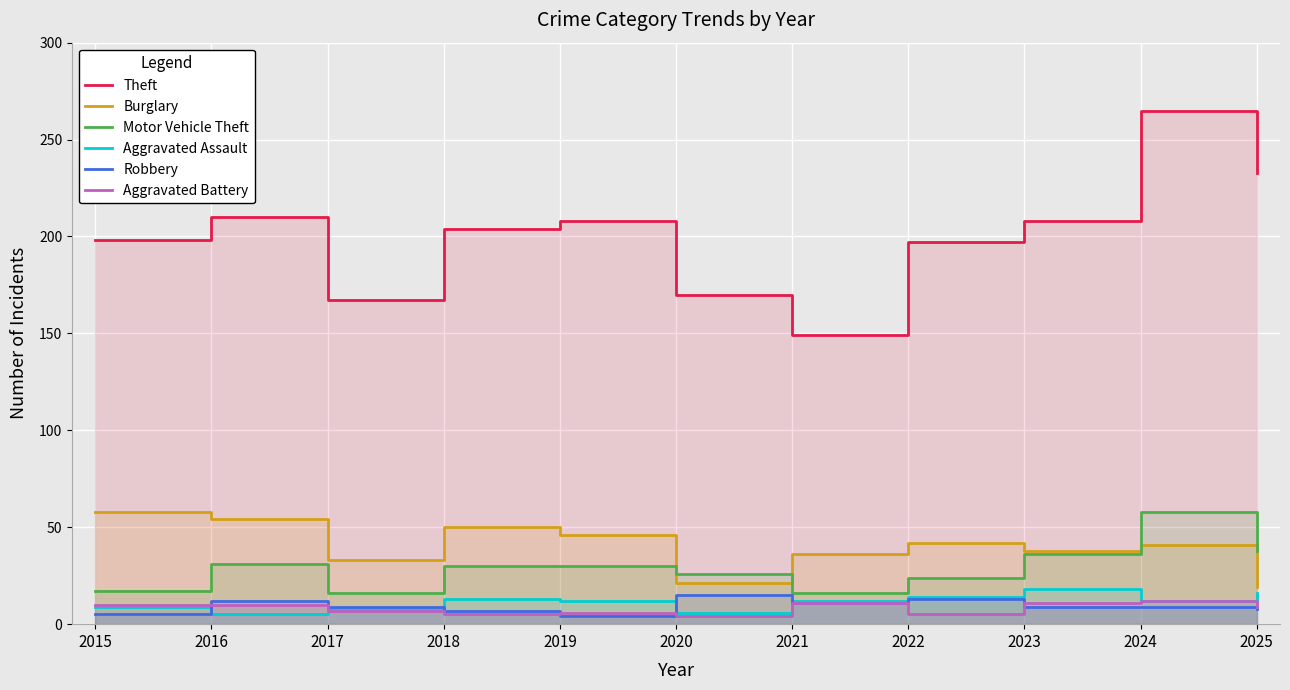

What is the total value across all series at 2020?

242